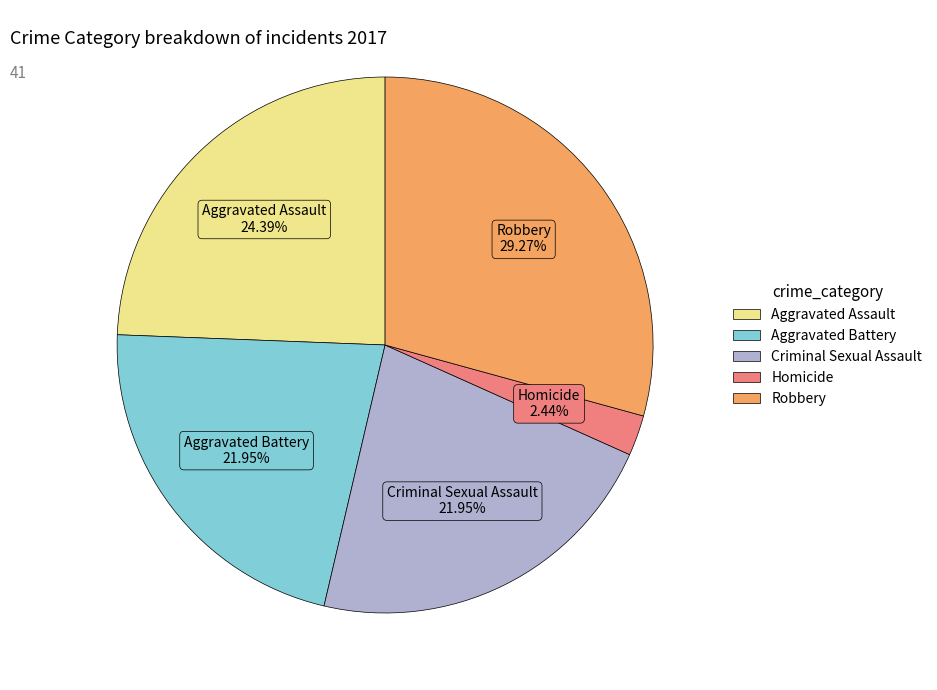

Is there any slice that represents more than half of the pie?

No